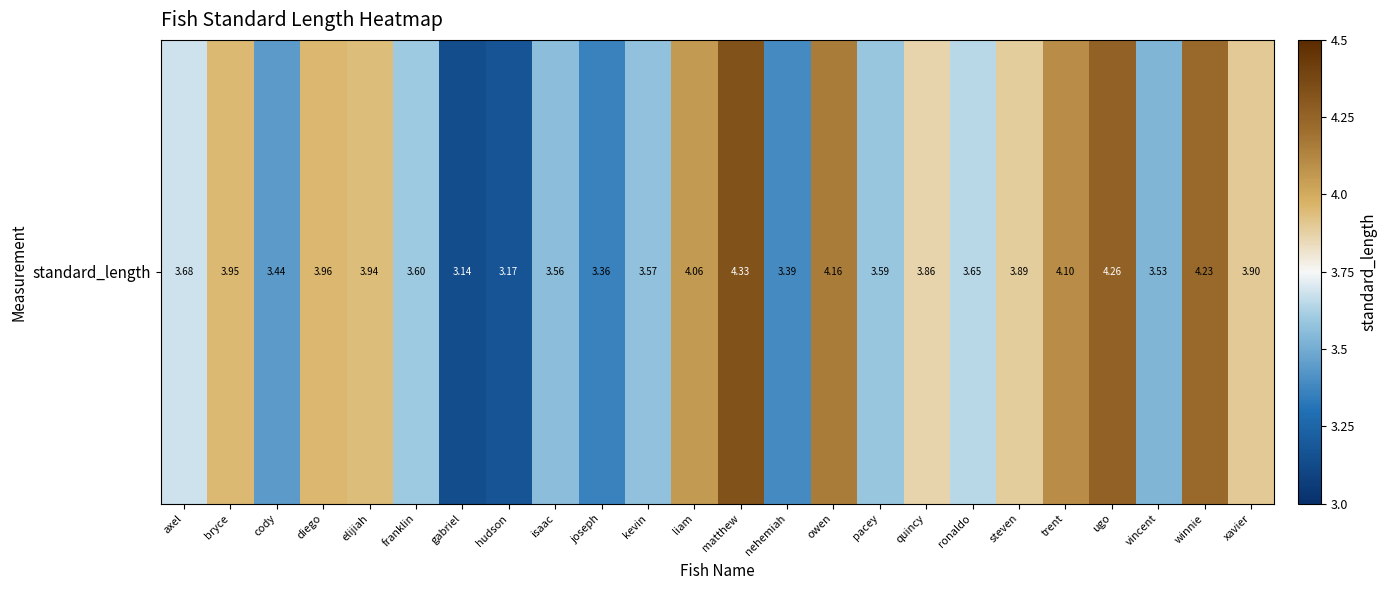

Between steven and kevin, which is larger?

steven